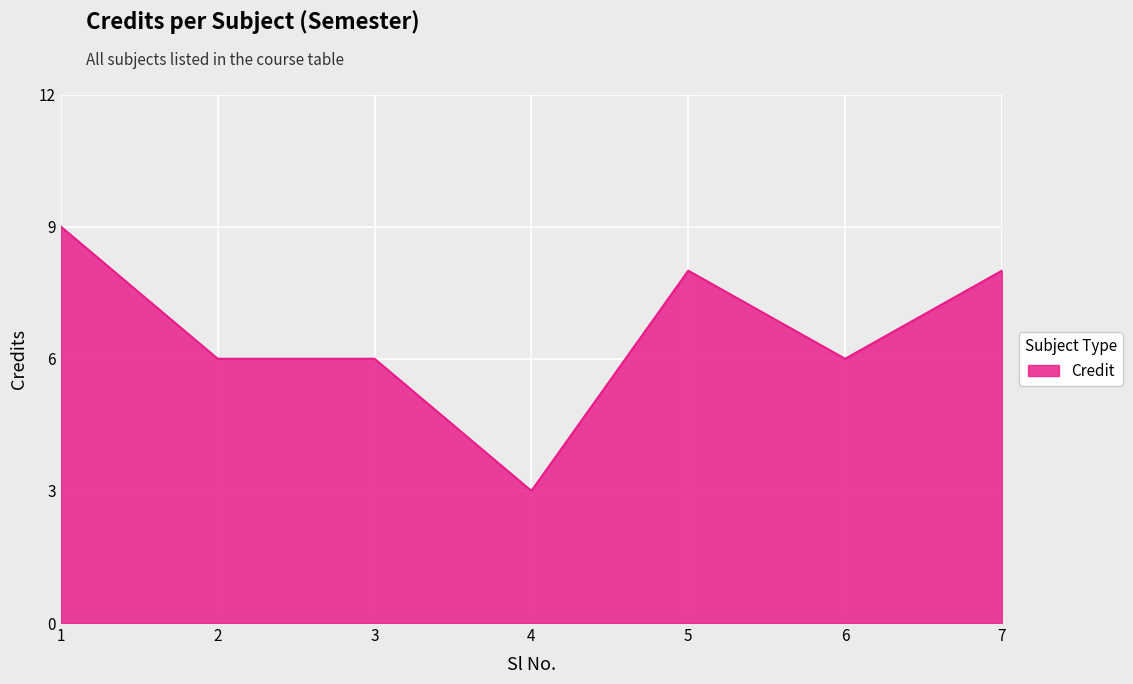

Which label corresponds to the largest value in the chart?

1